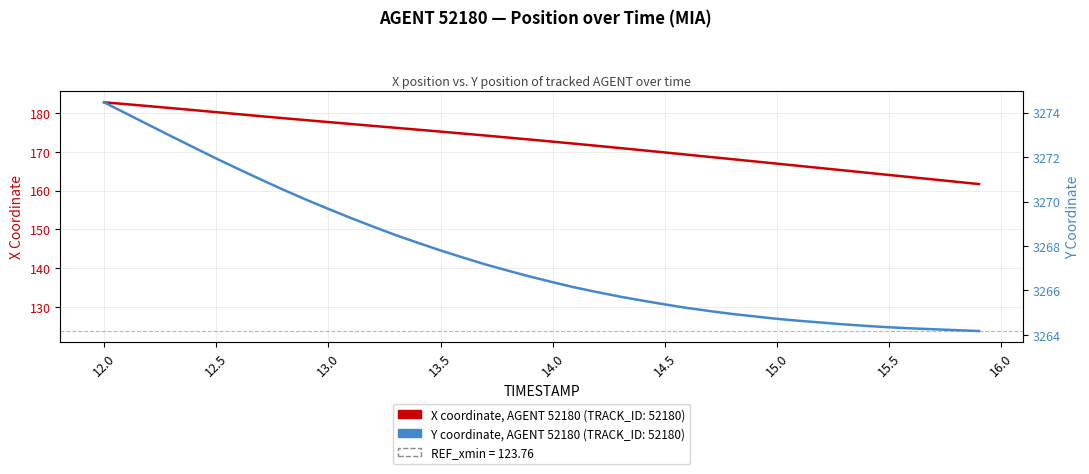

Which series has the largest total across all categories?

Y